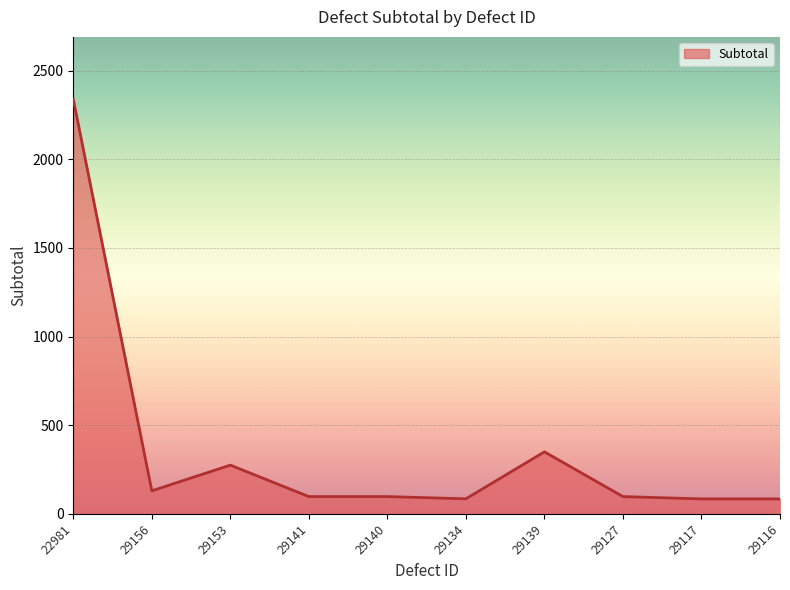

At which label does the data first exceed 97?

22981